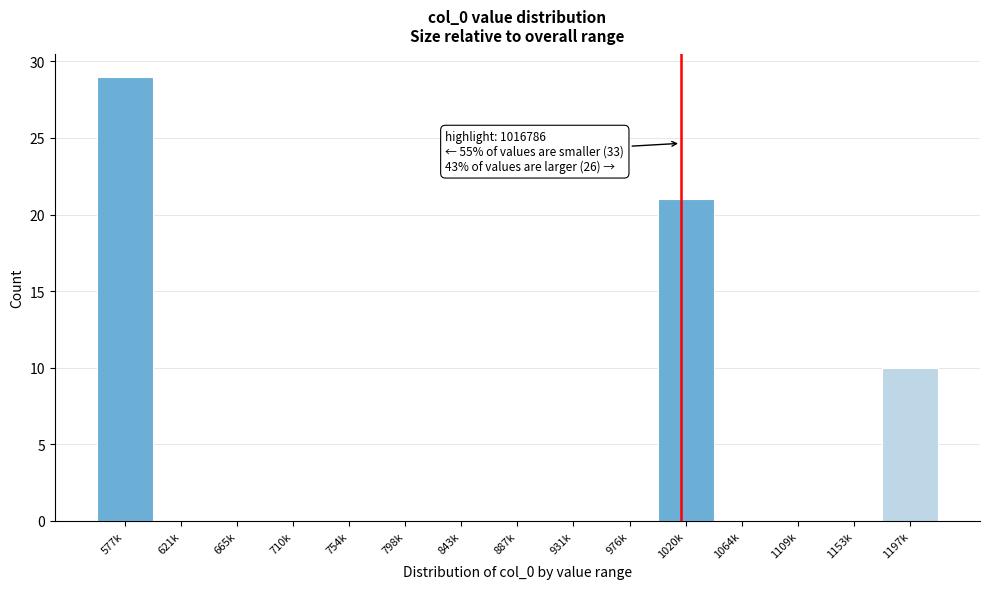

Reading right to left, what are all the values shown in this chart?

1197k=10	1153k=0	1109k=0	1064k=0	1020k=21	976k=0	931k=0	887k=0	843k=0	798k=0	754k=0	710k=0	665k=0	621k=0	577k=29